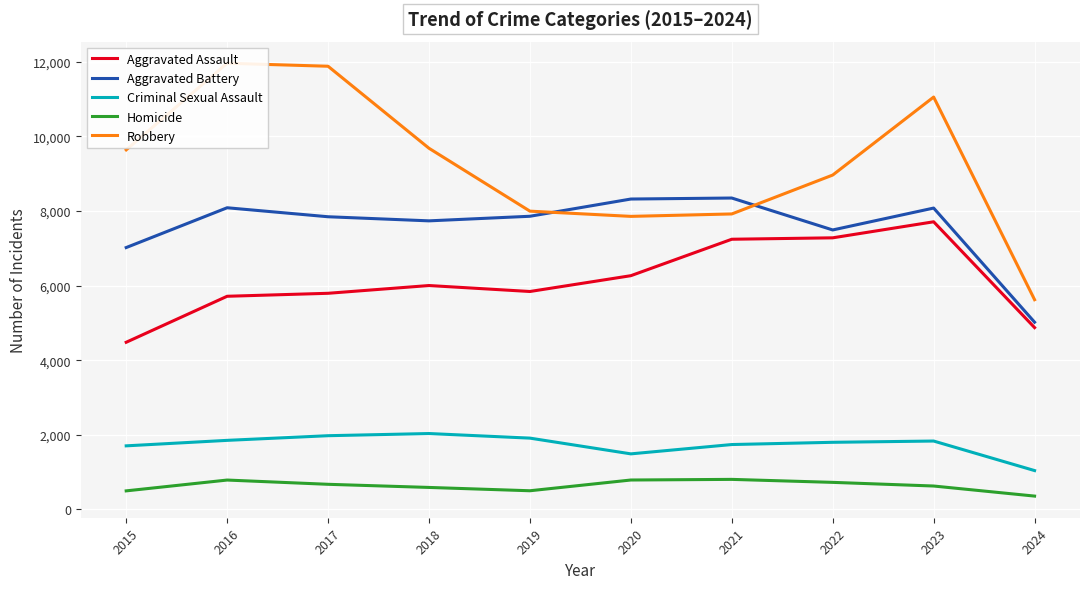

True or false: Aggravated Assault and Robbery cross at least once.

False